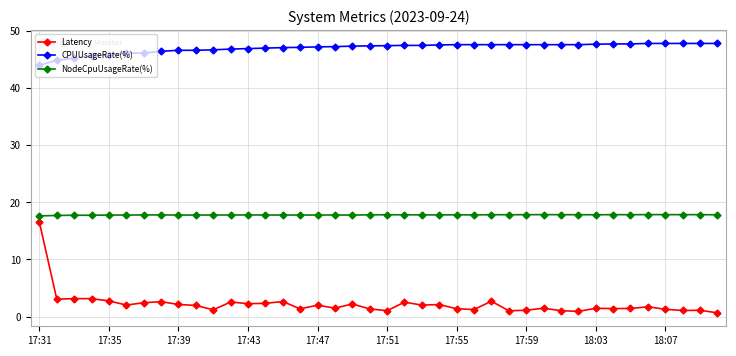

Which series has the largest range (max minus min)?

Latency